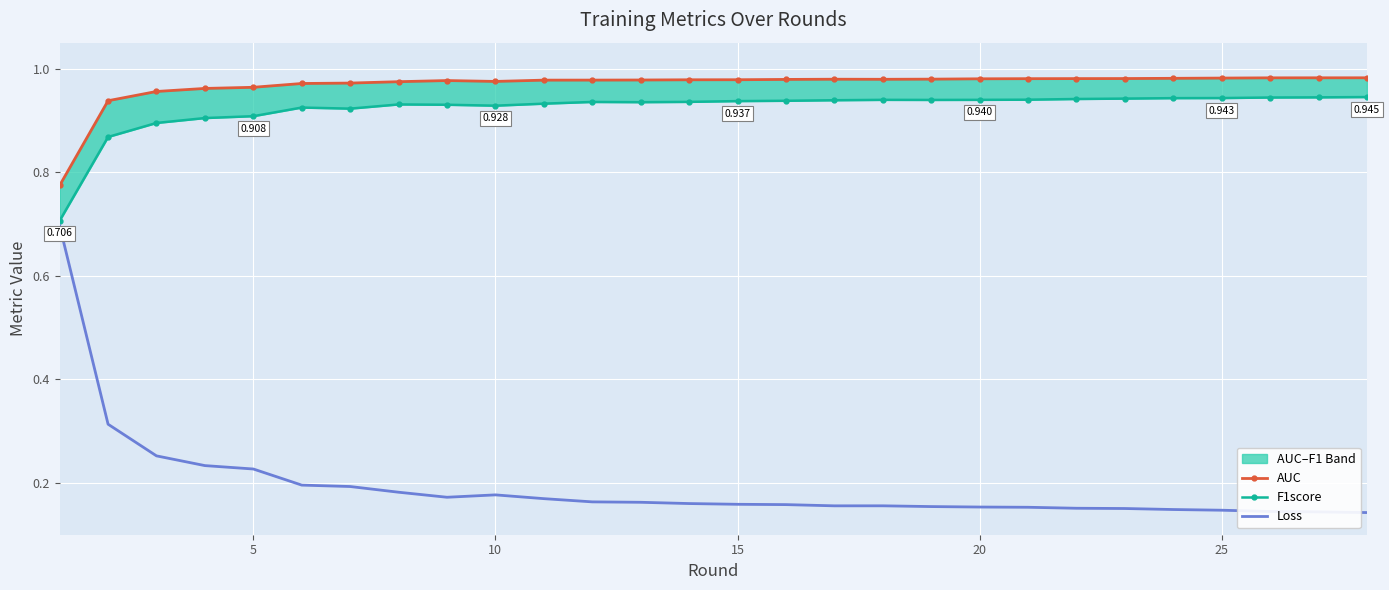

True or false: Loss has a value of 0.2 at 12.

False